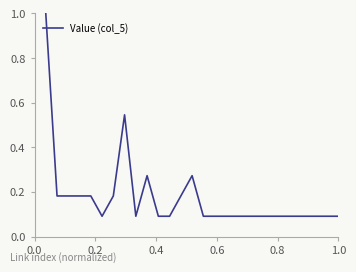

What is the maximum value shown in the chart?

1.0